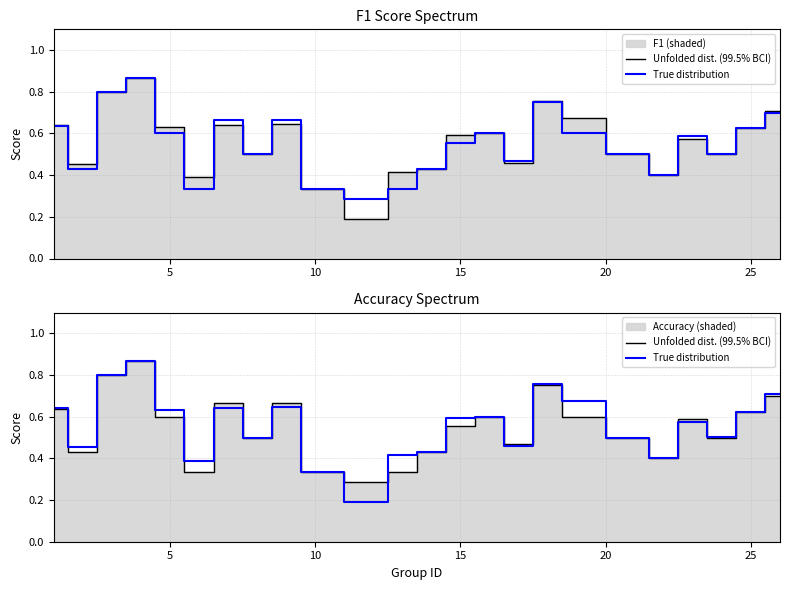

What is the lowest value of the Unfolded dist. (99.5% BCI) series?

0.3